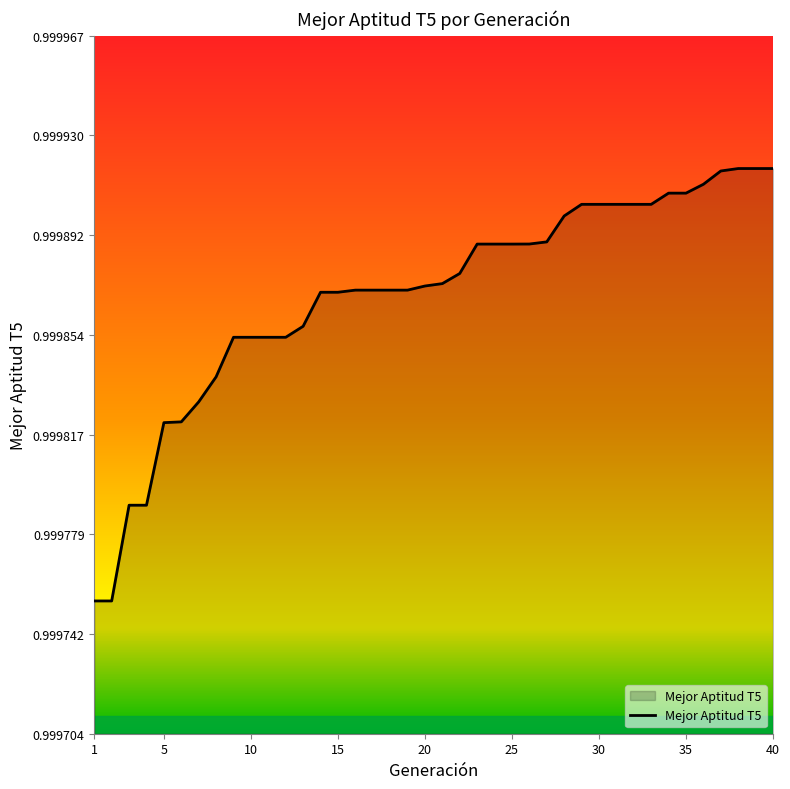

Reading left to right, what are all the values shown in this chart?

1.0	1.0	1.0	1.0	1.0	1.0	1.0	1.0	1.0	1.0	1.0	1.0	1.0	1.0	1.0	1.0	1.0	1.0	1.0	1.0	1.0	1.0	1.0	1.0	1.0	1.0	1.0	1.0	1.0	1.0	1.0	1.0	1.0	1.0	1.0	1.0	1.0	1.0	1.0	1.0